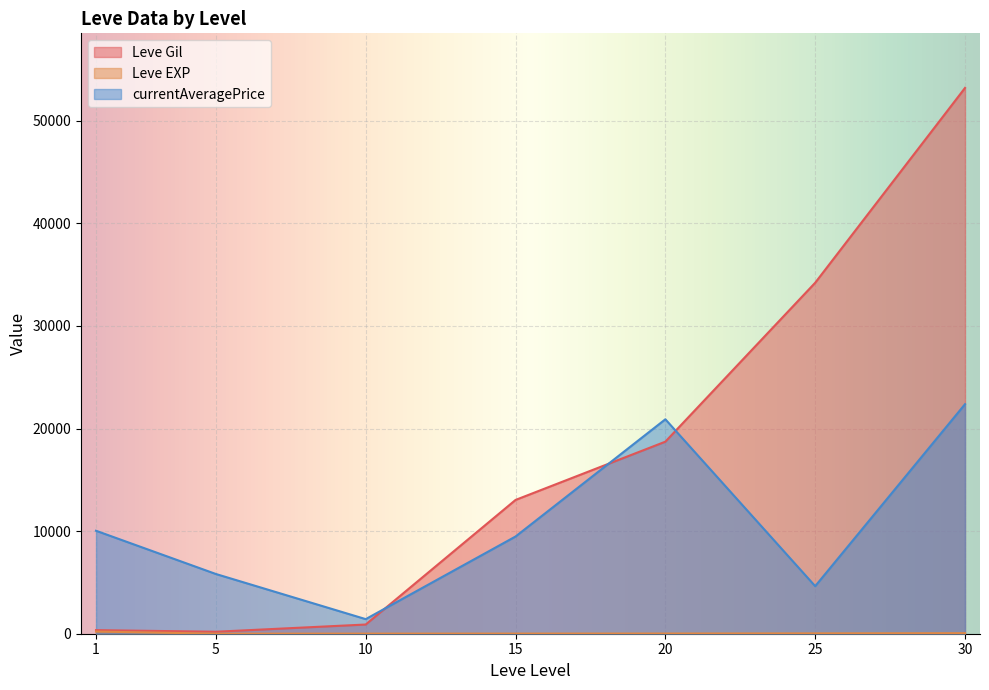

Is it true that Leve EXP equals 7 at 15?

True